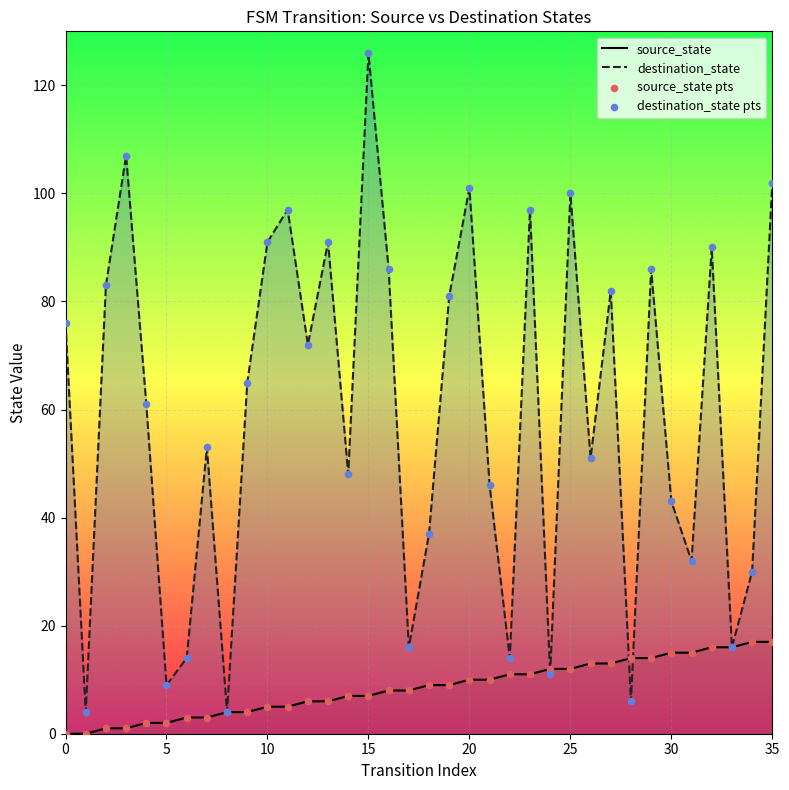

Which series has the largest Y range (max minus min)?

destination_state